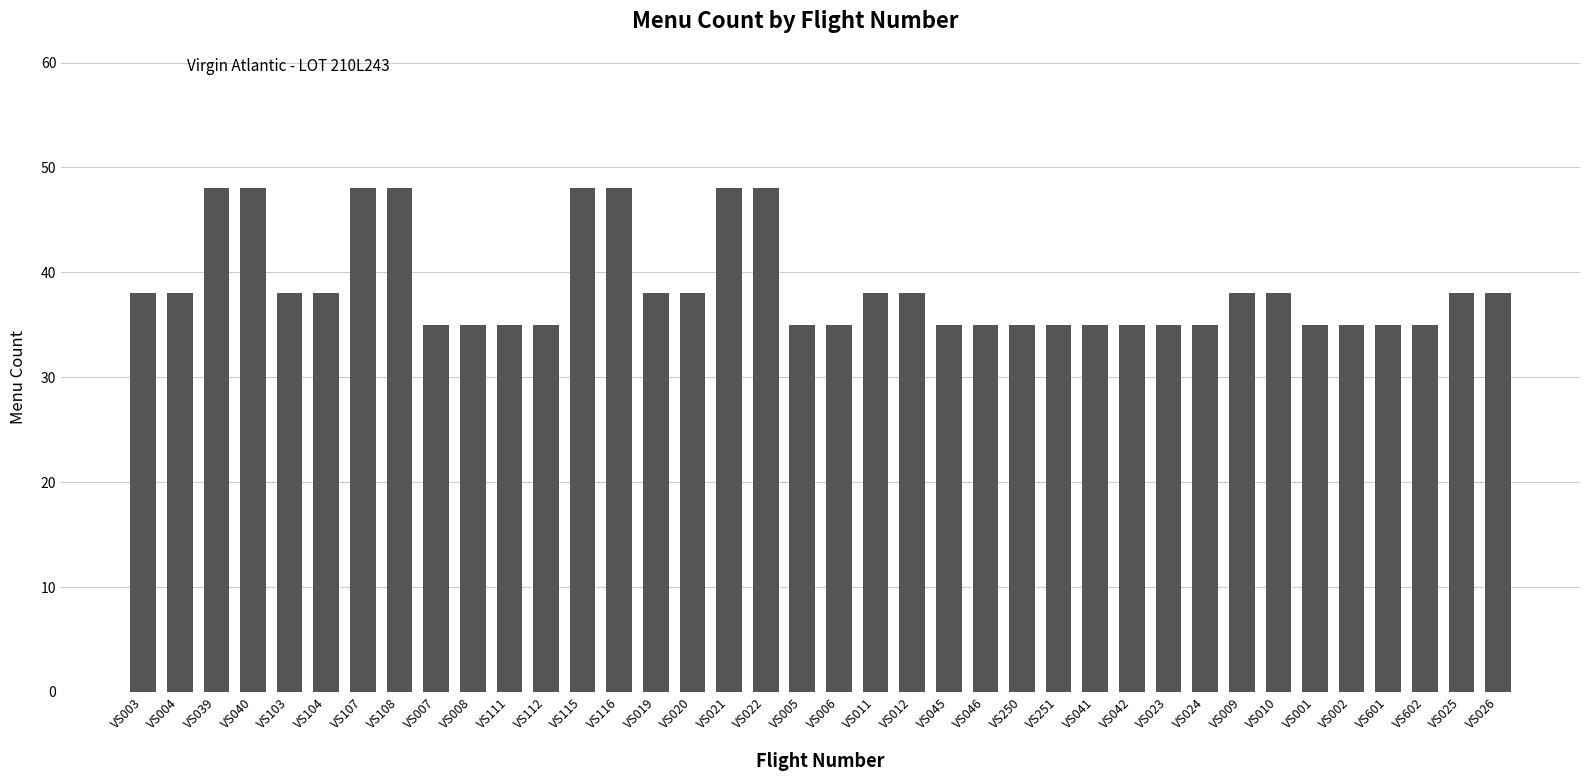

The chart shows a value of 16 at VS001. True or false?

False